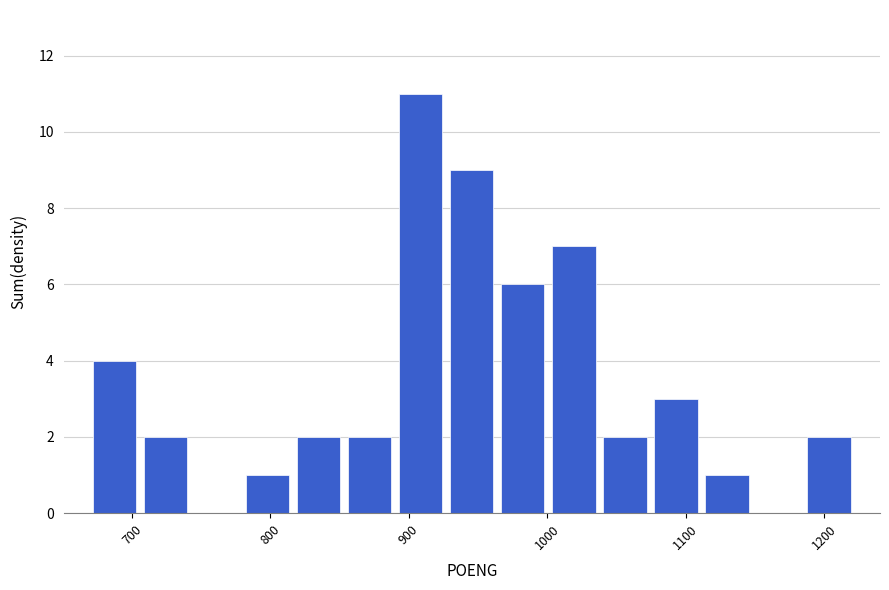

Read against the x-axis, roughly where is the centre of the tallest bar?

910